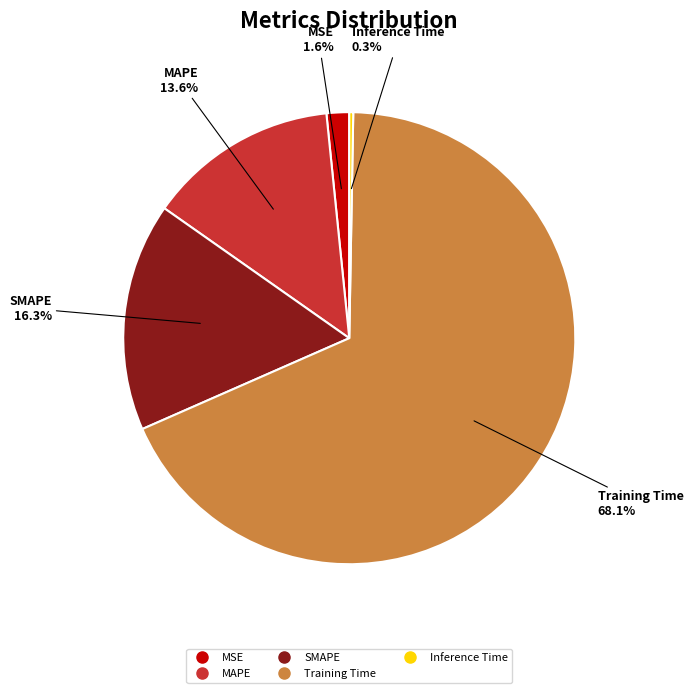

What percentage is the SMAPE slice, to the nearest percent?

16%